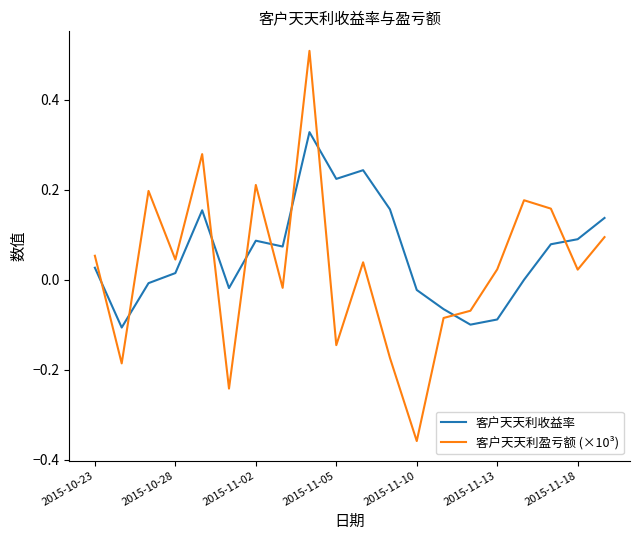

What are all the series names shown in the legend?

客户天天利收益率, 客户天天利盈亏额 (×10³)